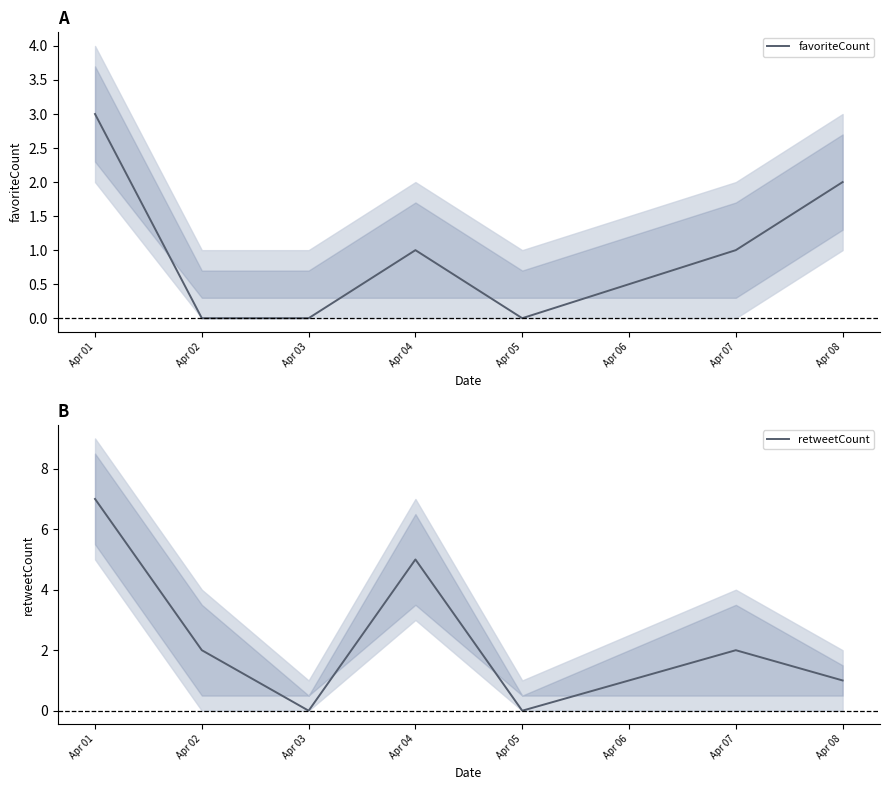

Which category has the lowest value in the retweetCount series?

Apr 03